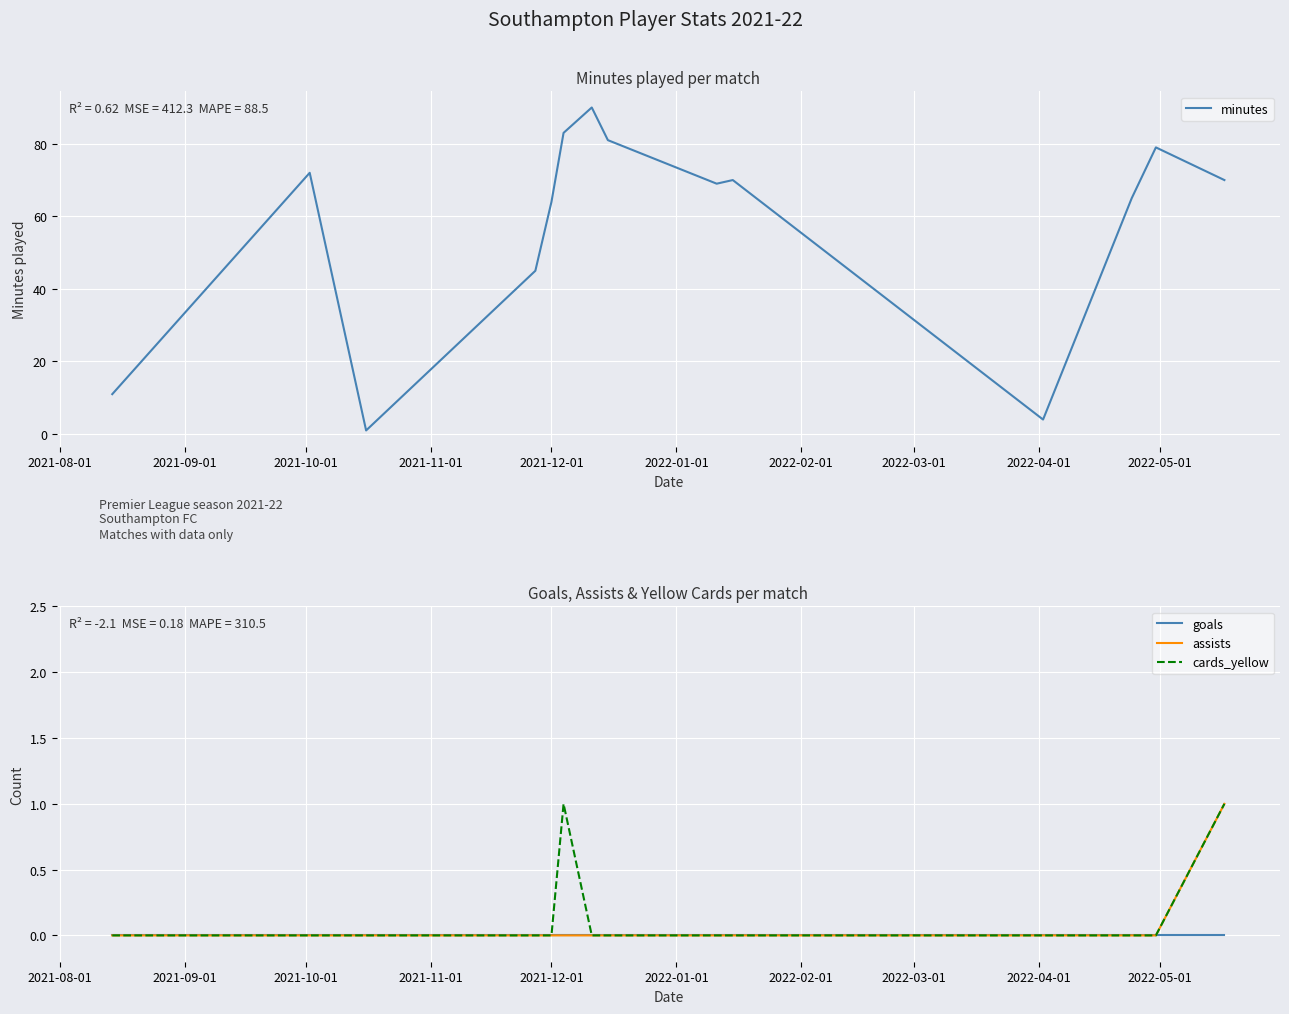

What position from the right is 2021-12-01?

10